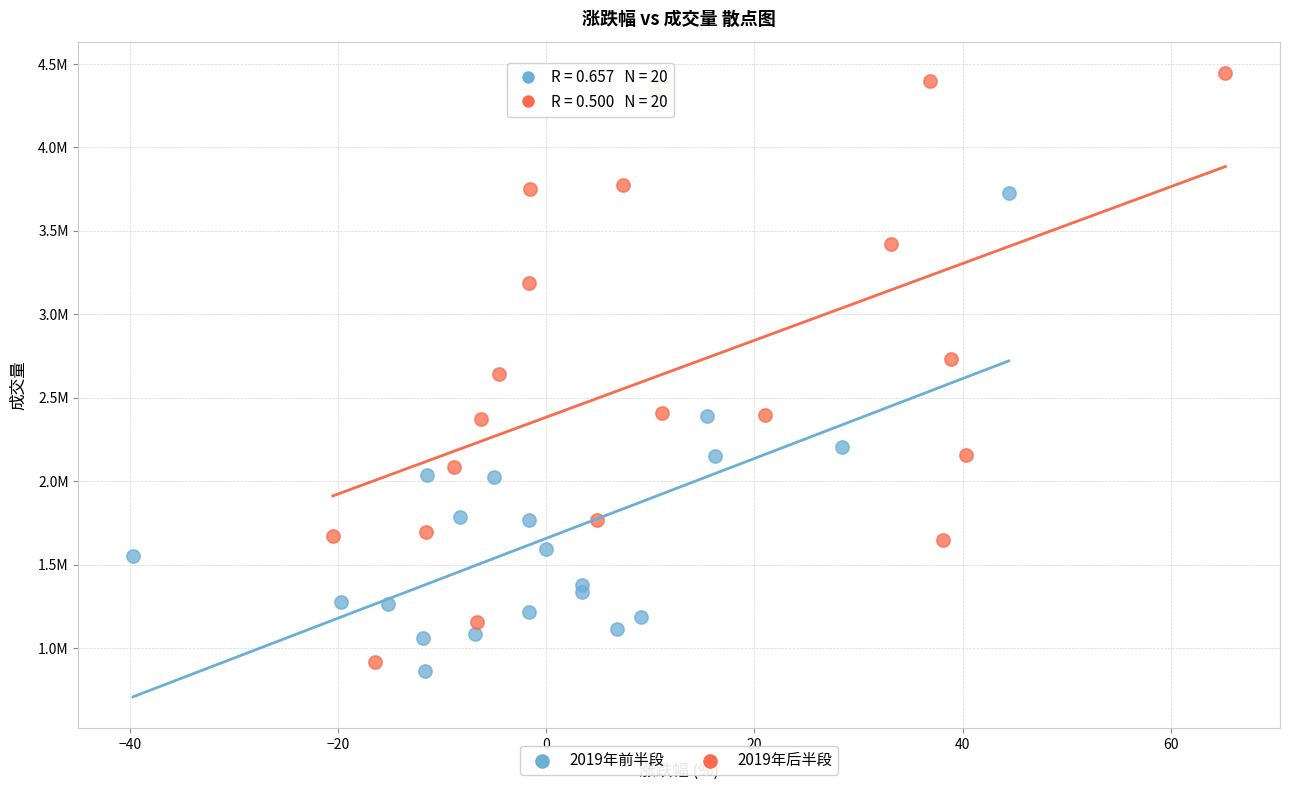

Which series has the largest Y range (max minus min)?

2019年后半段